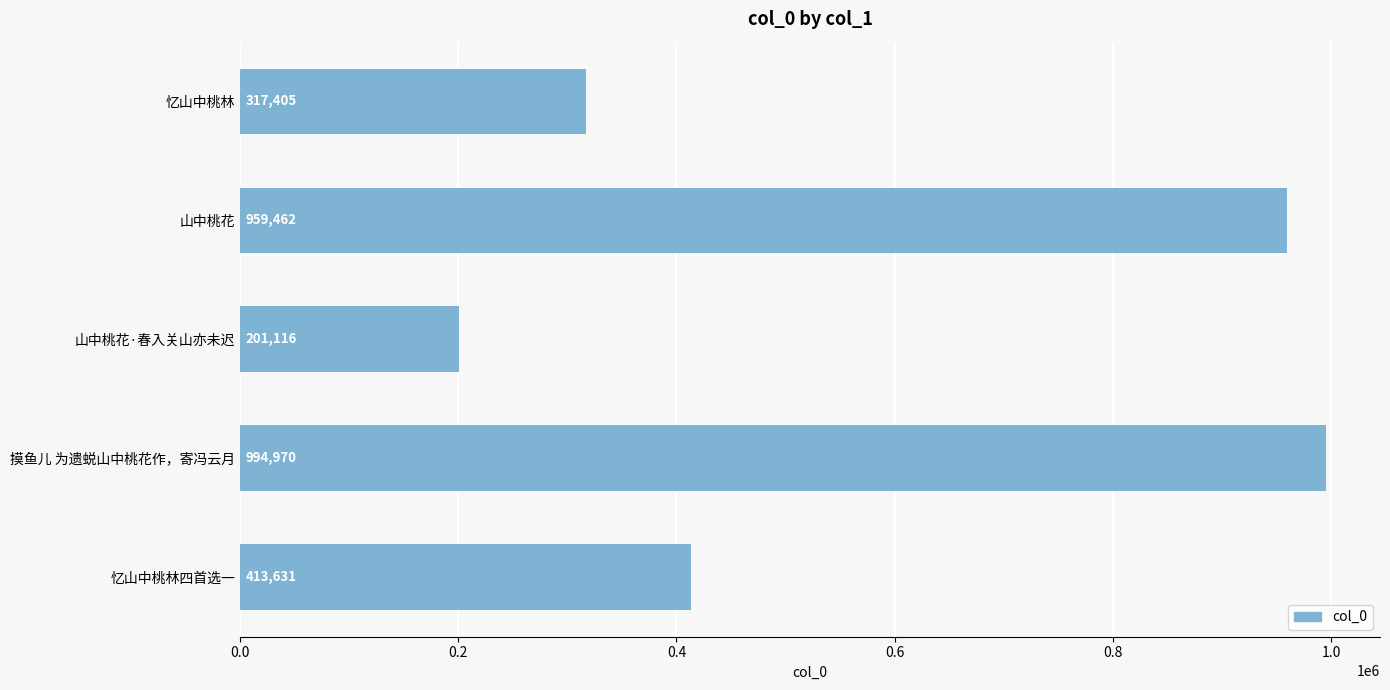

What position from the top is 山中桃花?

2